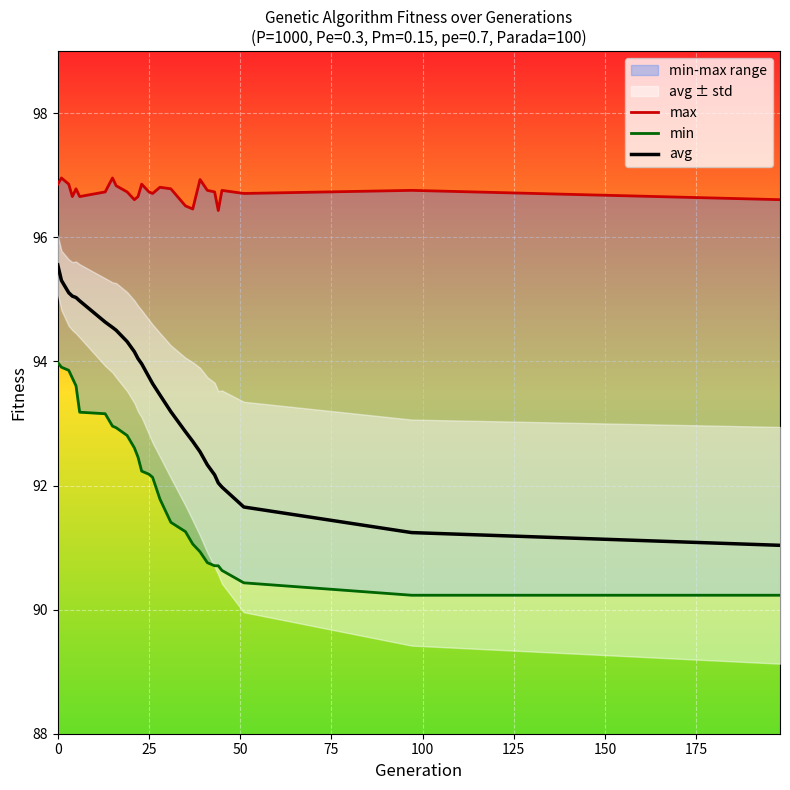

How many categories are shown in the chart?

27